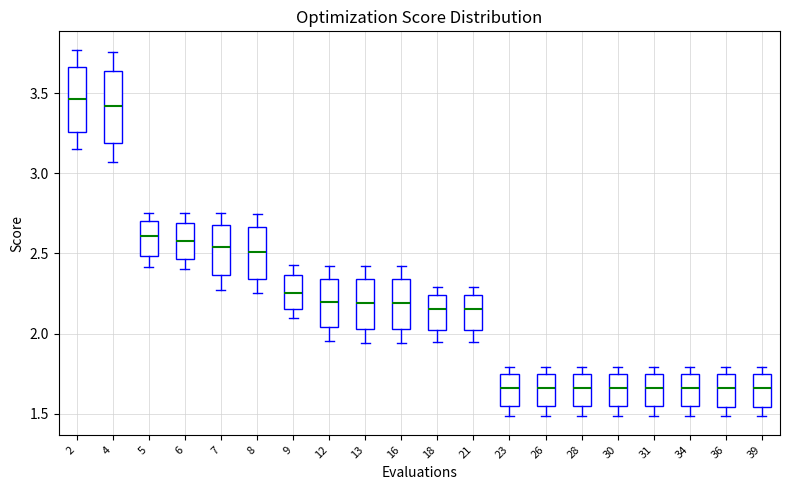

Where is the upper edge of the box at x = 30 on the y-axis? The values are not printed on the chart, so give them approximately, as read against the axis.

1.75